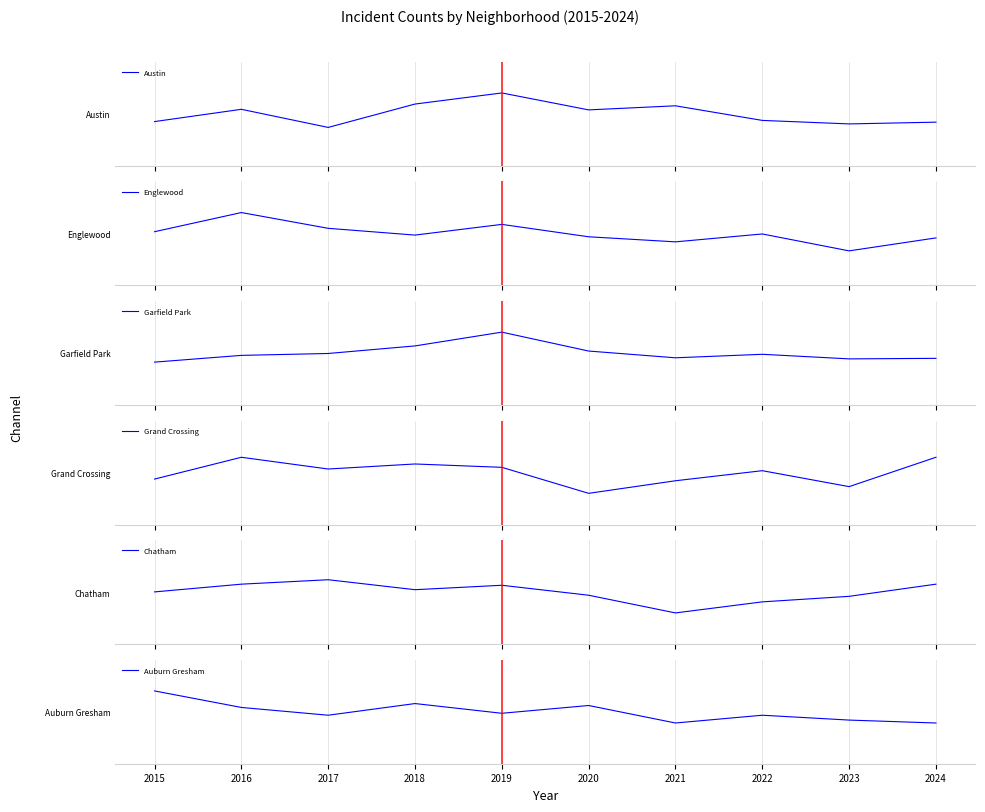

What is the spread (max minus min) of values at 2015?

0.6